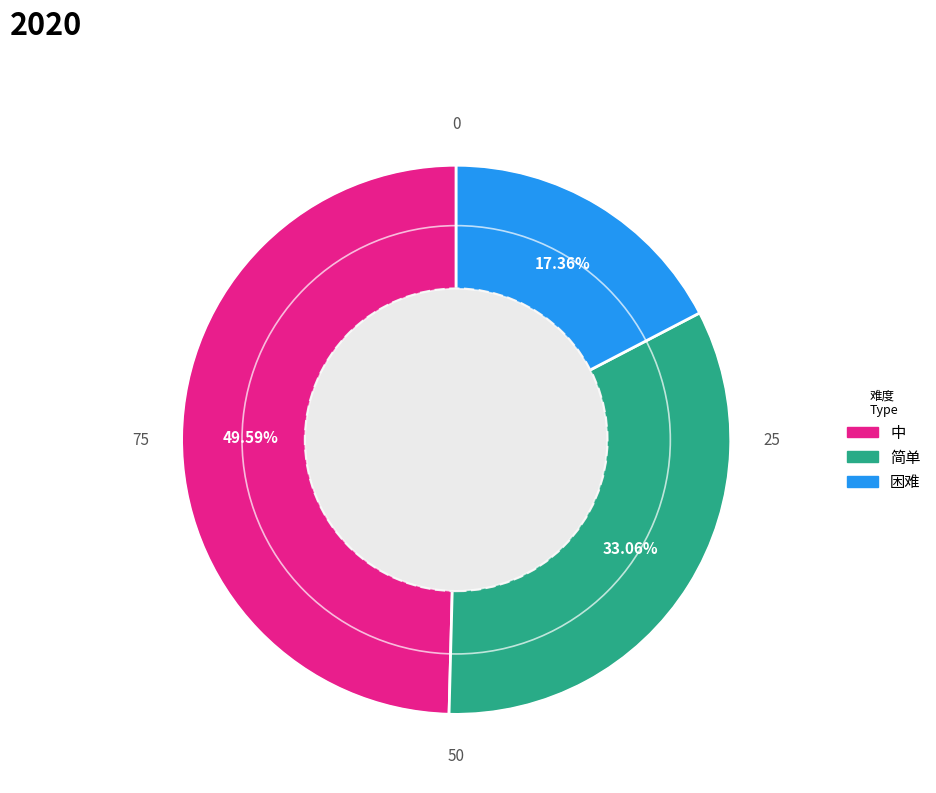

Which slice is the largest?

中